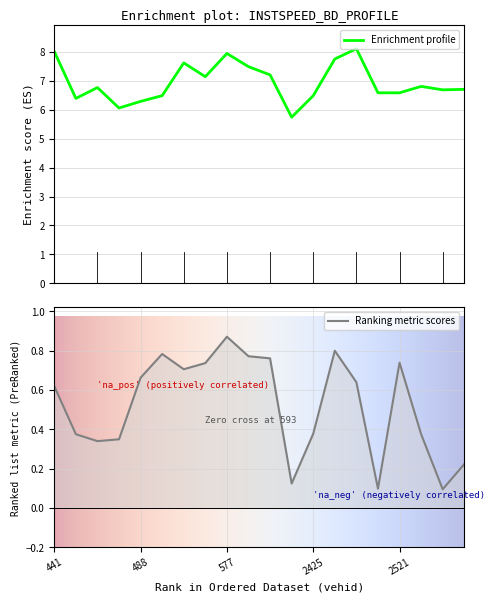

Reading left to right, transcribe all the data shown in this chart.

instspeed: 441.0=8.0	474.0=6.4	478.0=6.8	483.0=6.1	488.0=6.3	498.0=6.5	518.0=7.6	532.0=7.2	577.0=8.0	580.0=7.5	593.0=7.2	603.0=5.7	2425.0=6.5	2440.0=7.8	2475.0=8.1	2494.0=6.6	2521.0=6.6	2526.0=6.8	2542.0=6.7	2586.0=6.7
Bd: 441.0=0.6	474.0=0.4	478.0=0.3	483.0=0.3	488.0=0.7	498.0=0.8	518.0=0.7	532.0=0.7	577.0=0.9	580.0=0.8	593.0=0.8	603.0=0.1	2425.0=0.4	2440.0=0.8	2475.0=0.6	2494.0=0.1	2521.0=0.7	2526.0=0.4	2542.0=0.1	2586.0=0.2